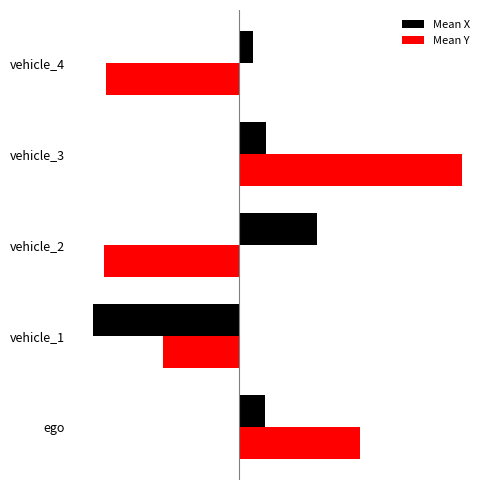

What are all the series names shown in the legend?

Mean X, Mean Y